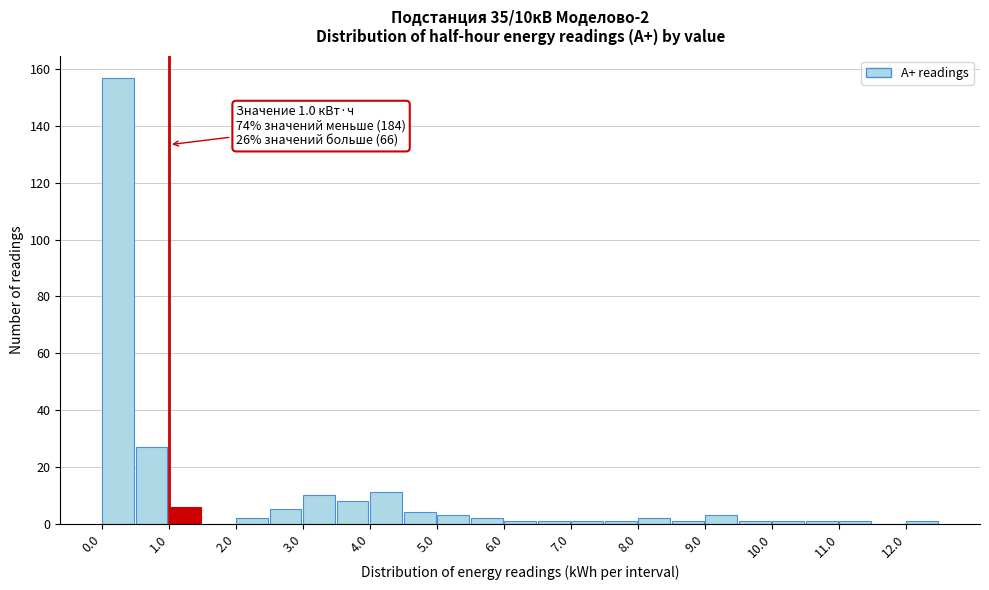

Which range on the x-axis has the tallest bar?

0.0 to 0.5